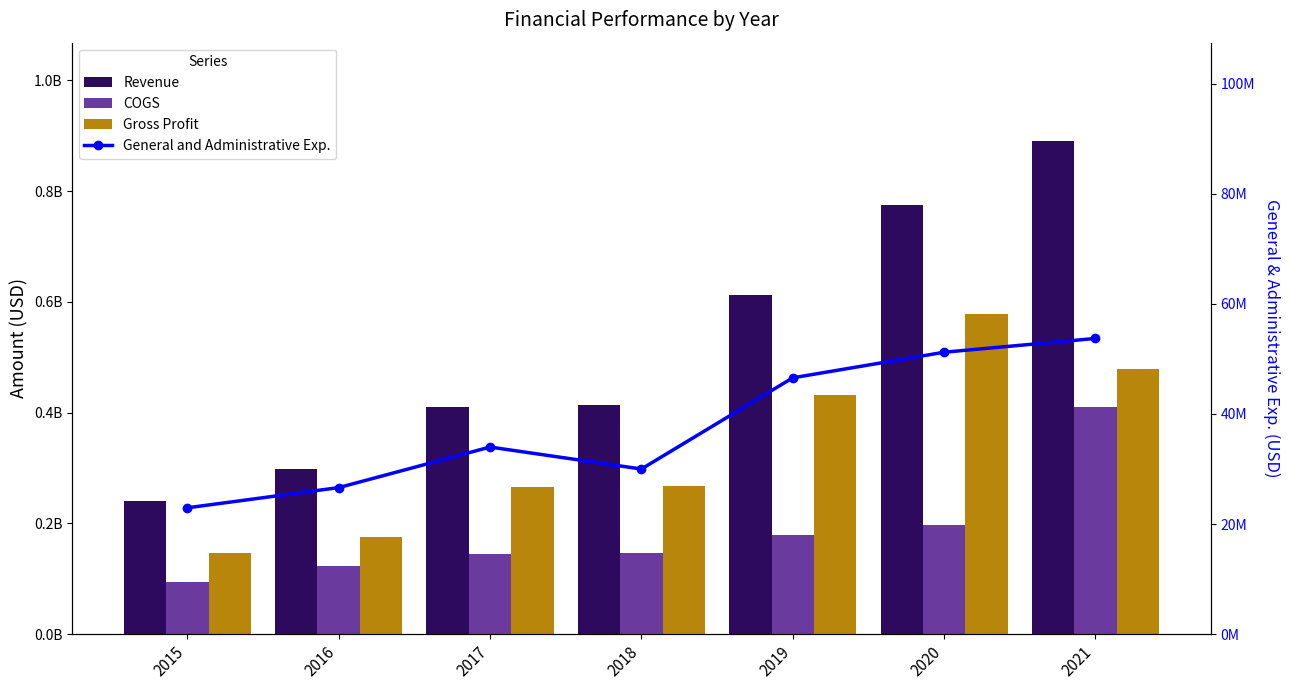

At how many categories does at least one series exceed 562067094?

3